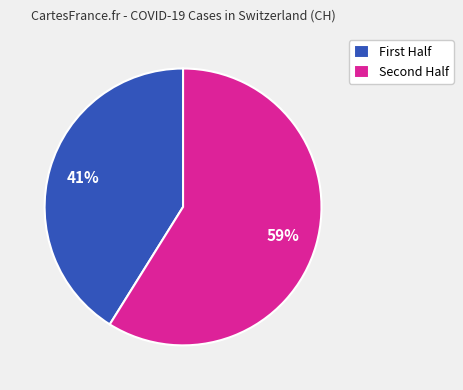

Which slice is the largest?

Second Half